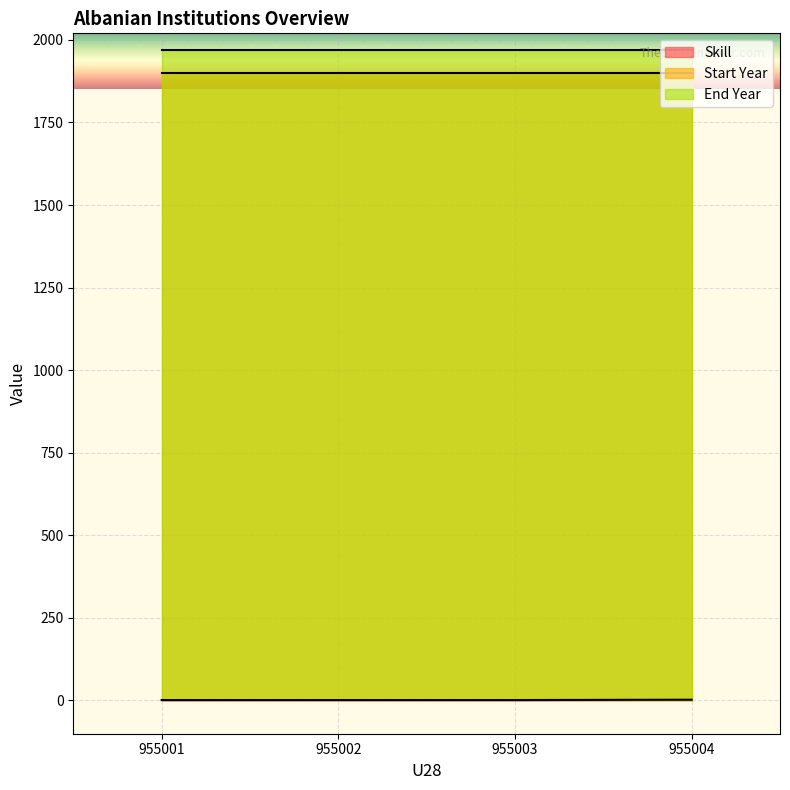

What is the sum of all Start Year values?

7600